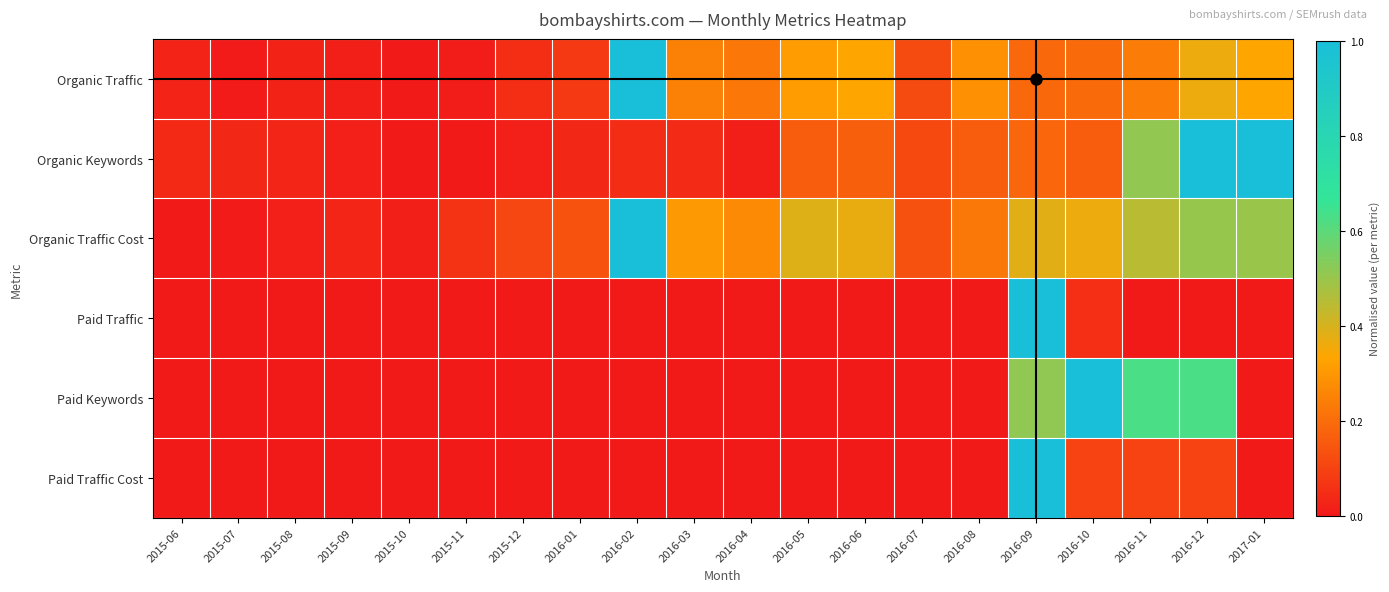

Reading right to left, extract all data points from this chart.

Organic Traffic: 2017-01=0.3	2016-12=0.4	2016-11=0.2	2016-10=0.2	2016-09=0.2	2016-08=0.3	2016-07=0.1	2016-06=0.3	2016-05=0.3	2016-04=0.2	2016-03=0.2	2016-02=1.0	2016-01=0.1	2015-12=0.0	2015-11=0.0	2015-10=0.0	2015-09=0.0	2015-08=0.0	2015-07=0.0	2015-06=0.0
Organic Keywords: 2017-01=1.0	2016-12=1.0	2016-11=0.5	2016-10=0.2	2016-09=0.2	2016-08=0.2	2016-07=0.1	2016-06=0.2	2016-05=0.2	2016-04=0.0	2016-03=0.0	2016-02=0.0	2016-01=0.0	2015-12=0.0	2015-11=0.0	2015-10=0.0	2015-09=0.0	2015-08=0.0	2015-07=0.0	2015-06=0.0
Organic Traffic Cost: 2017-01=0.5	2016-12=0.5	2016-11=0.4	2016-10=0.4	2016-09=0.4	2016-08=0.2	2016-07=0.1	2016-06=0.4	2016-05=0.4	2016-04=0.3	2016-03=0.3	2016-02=1.0	2016-01=0.1	2015-12=0.1	2015-11=0.1	2015-10=0.0	2015-09=0.0	2015-08=0.0	2015-07=0.0	2015-06=0.0
Paid Traffic: 2017-01=0.0	2016-12=0.0	2016-11=0.0	2016-10=0.1	2016-09=1.0	2016-08=0.0	2016-07=0.0	2016-06=0.0	2016-05=0.0	2016-04=0.0	2016-03=0.0	2016-02=0.0	2016-01=0.0	2015-12=0.0	2015-11=0.0	2015-10=0.0	2015-09=0.0	2015-08=0.0	2015-07=0.0	2015-06=0.0
Paid Keywords: 2017-01=0.0	2016-12=0.6	2016-11=0.6	2016-10=1.0	2016-09=0.5	2016-08=0.0	2016-07=0.0	2016-06=0.0	2016-05=0.0	2016-04=0.0	2016-03=0.0	2016-02=0.0	2016-01=0.0	2015-12=0.0	2015-11=0.0	2015-10=0.0	2015-09=0.0	2015-08=0.0	2015-07=0.0	2015-06=0.0
Paid Traffic Cost: 2017-01=0.0	2016-12=0.1	2016-11=0.1	2016-10=0.1	2016-09=1.0	2016-08=0.0	2016-07=0.0	2016-06=0.0	2016-05=0.0	2016-04=0.0	2016-03=0.0	2016-02=0.0	2016-01=0.0	2015-12=0.0	2015-11=0.0	2015-10=0.0	2015-09=0.0	2015-08=0.0	2015-07=0.0	2015-06=0.0